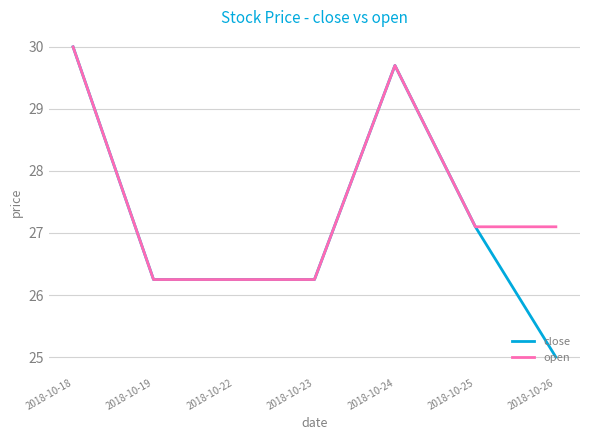

What is the total value across all series at 2018-10-26?

52.1